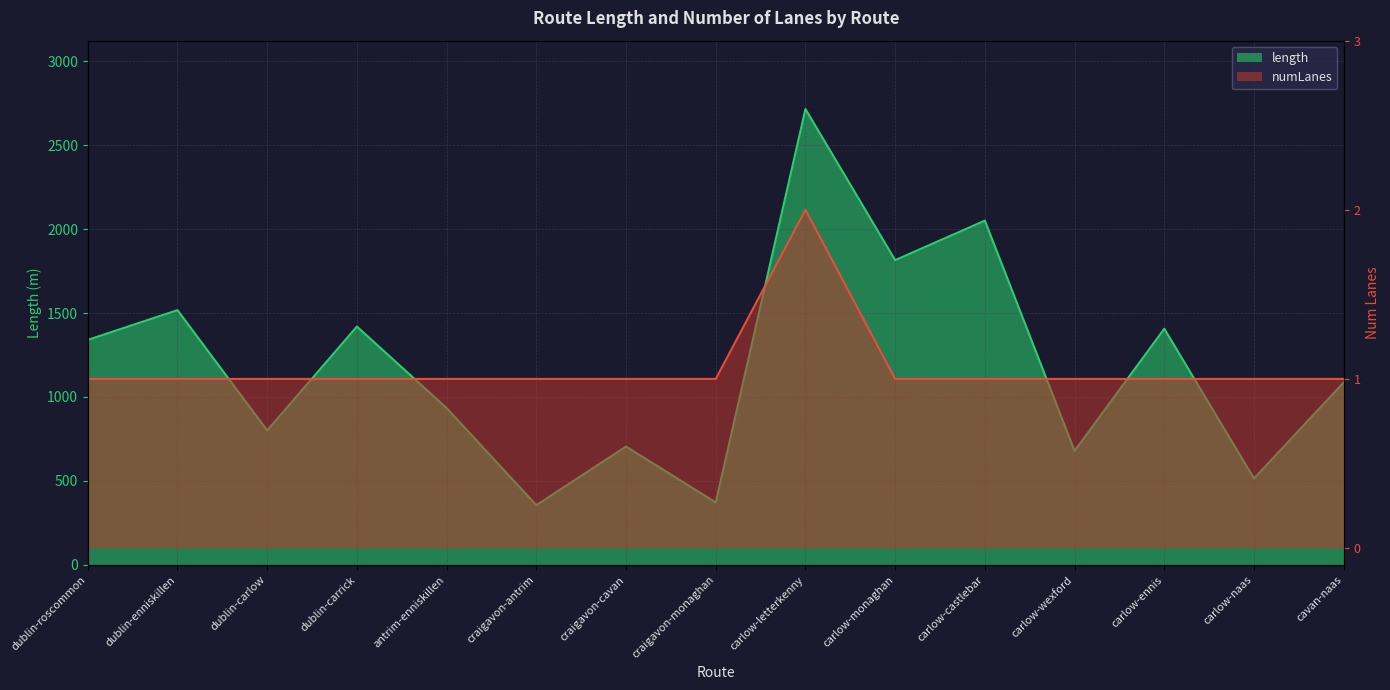

Is the value of length at antrim-enniskillen greater than the value of numLanes at carlow-castlebar?

Yes